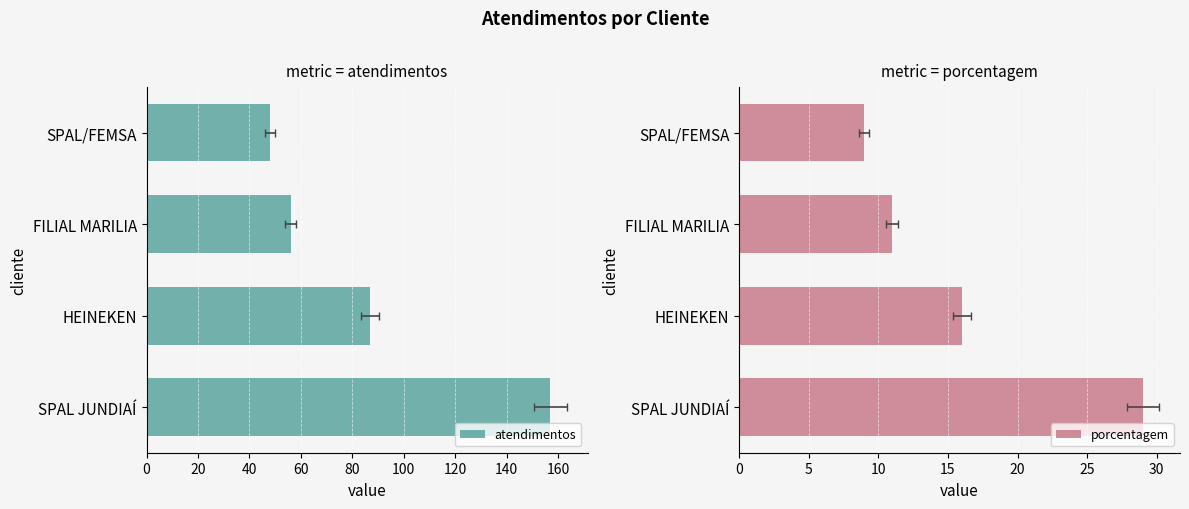

Rank the series at HEINEKEN from lowest to highest value.

porcentagem, atendimentos